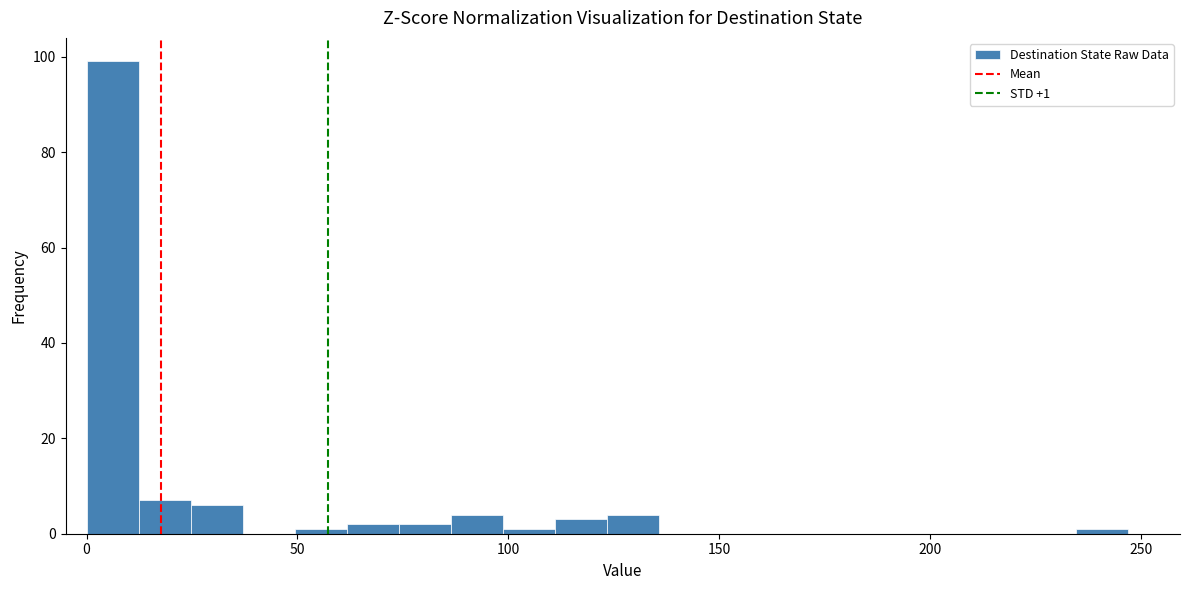

Around what value on the x-axis is the tallest bar? Give the approximate position of its centre, as read against the axis.

5